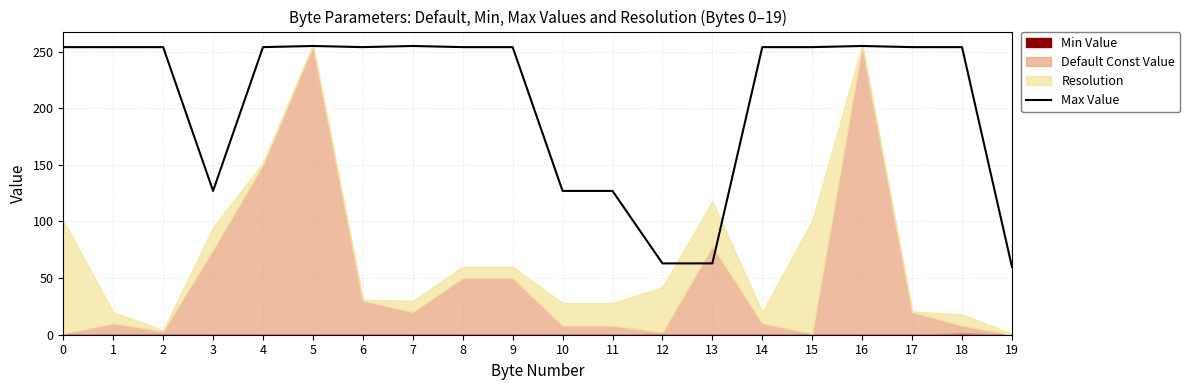

Reading right to left, what are all the values shown in this chart?

60	254	254	255	254	254	63	63	127	127	254	254	255	254	255	254	127	254	254	254